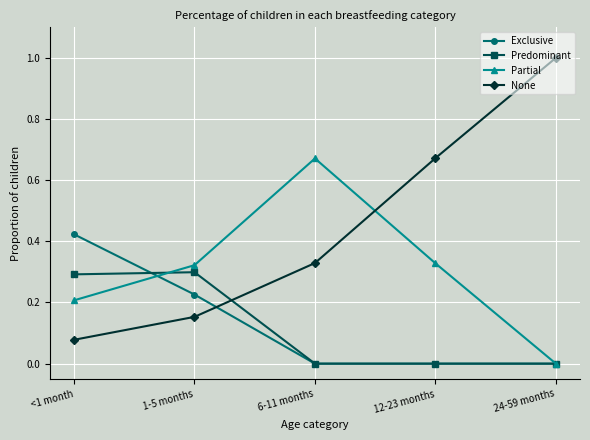

Rank the series by their maximum value, from highest to lowest.

None, Partial, Exclusive, Predominant